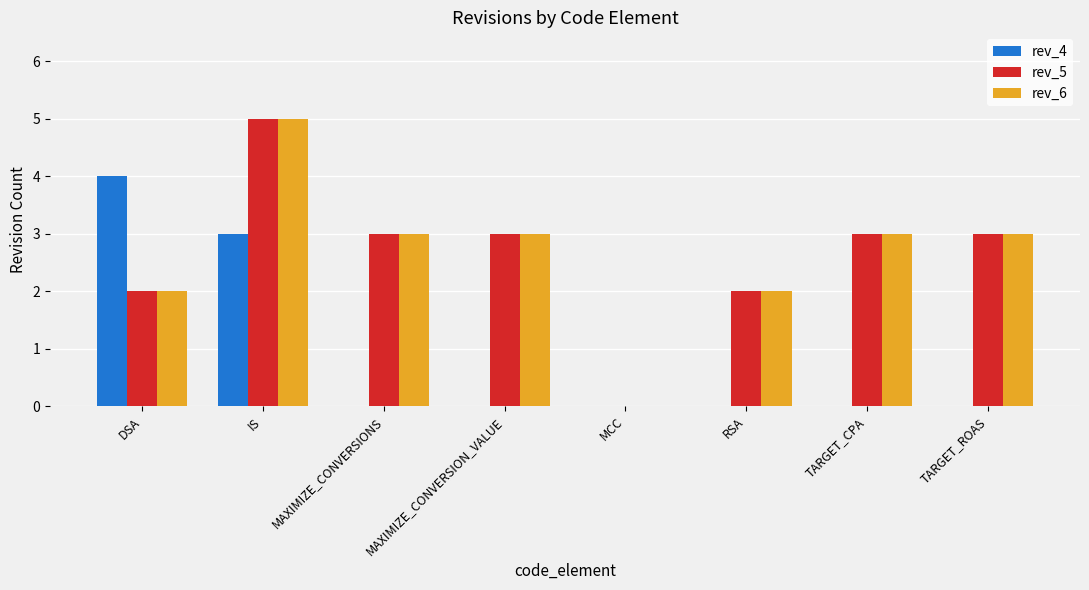

Which label corresponds to the largest value in the chart?

IS